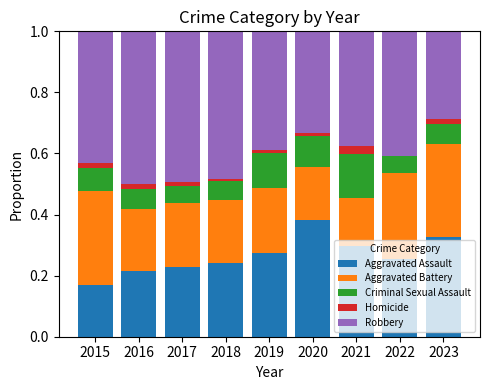

How many distinct data groups are displayed?

5